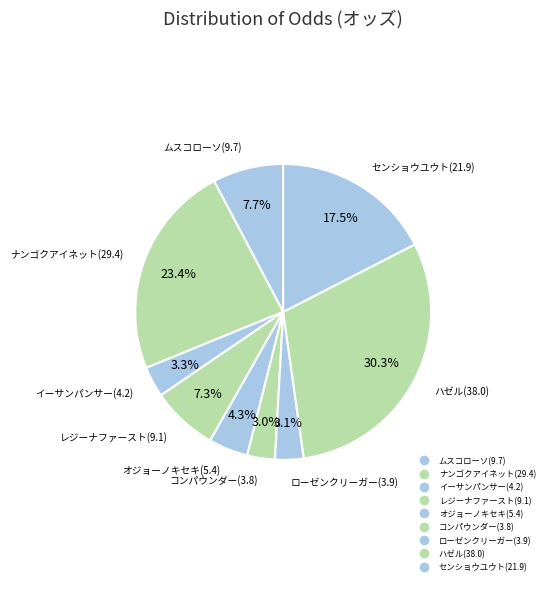

What percentage is the レジーナファースト(9.1) slice, to the nearest percent?

7%